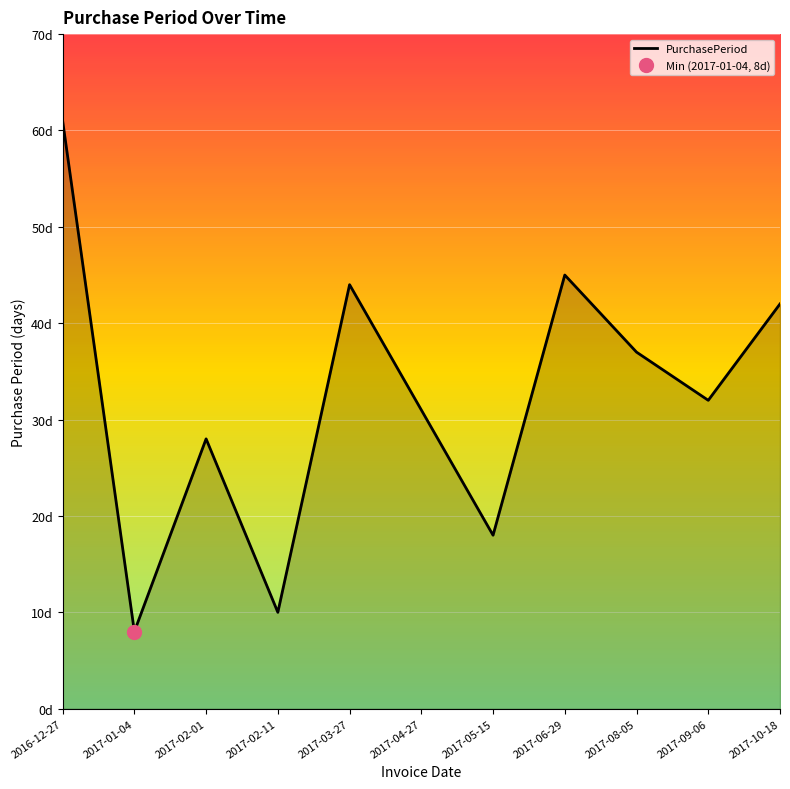

How many interior local peaks (higher than both neighbors) does the data have?

3